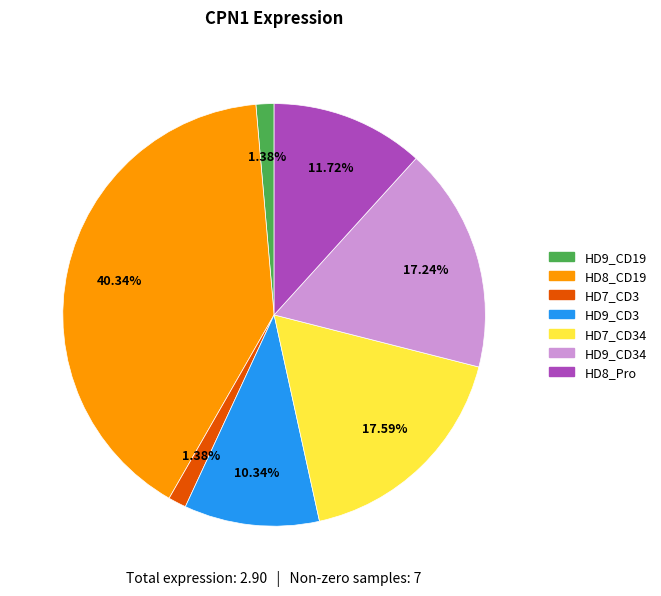

Which has a higher value, HD9_CD19 or HD9_CD3?

HD9_CD3